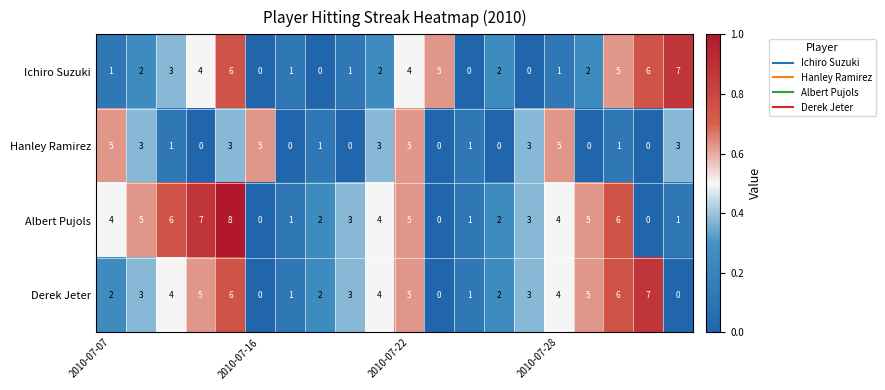

What is the sum of all Ichiro Suzuki values?

52